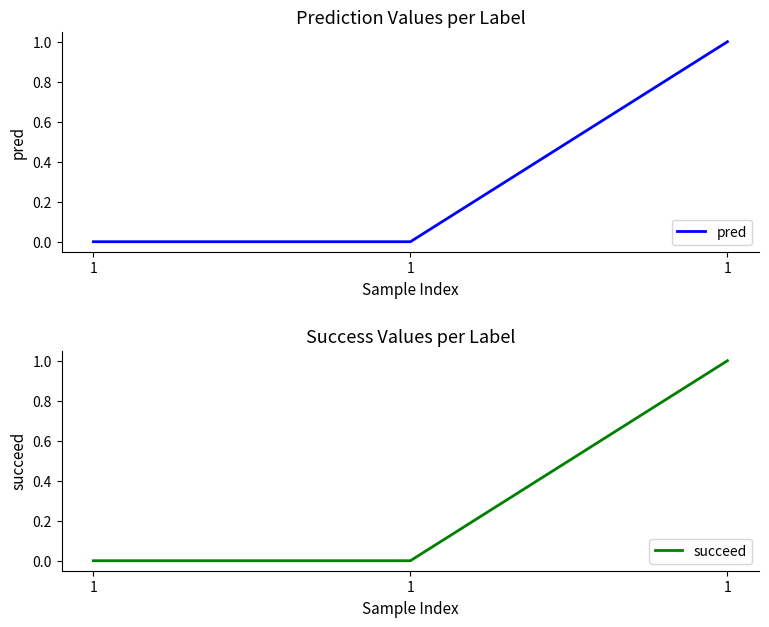

At which label does succeed reach its peak?

1